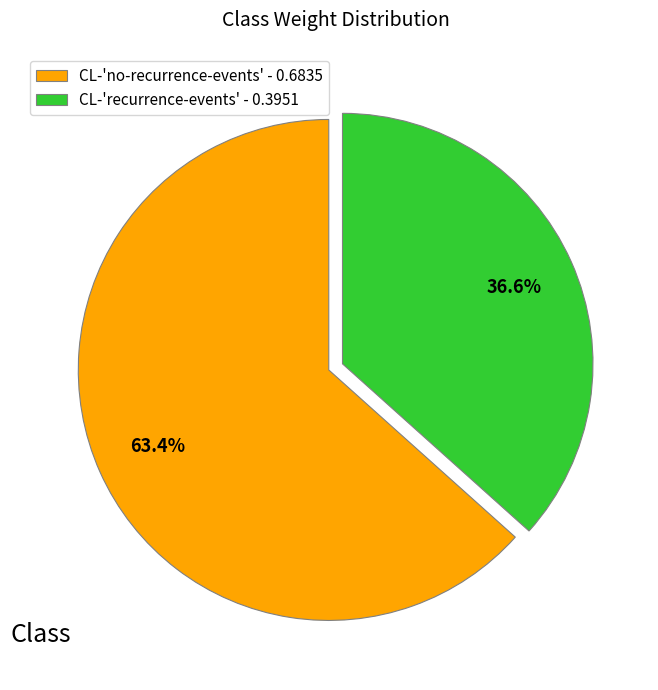

How much of the chart is everything except CL-'no-recurrence-events'?

36.6%